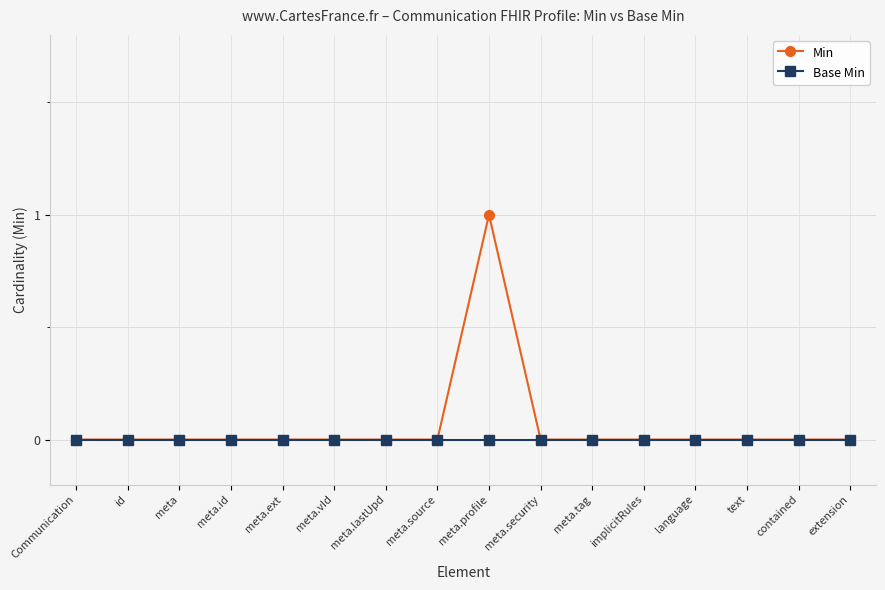

Which series has the largest total across all categories?

Min